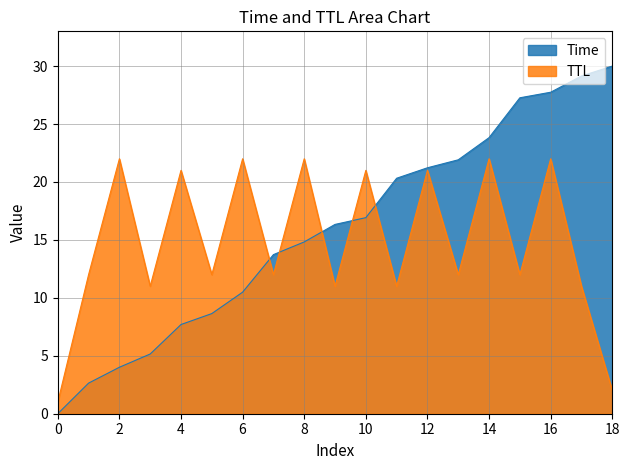

Which category has the highest value across all series?

18